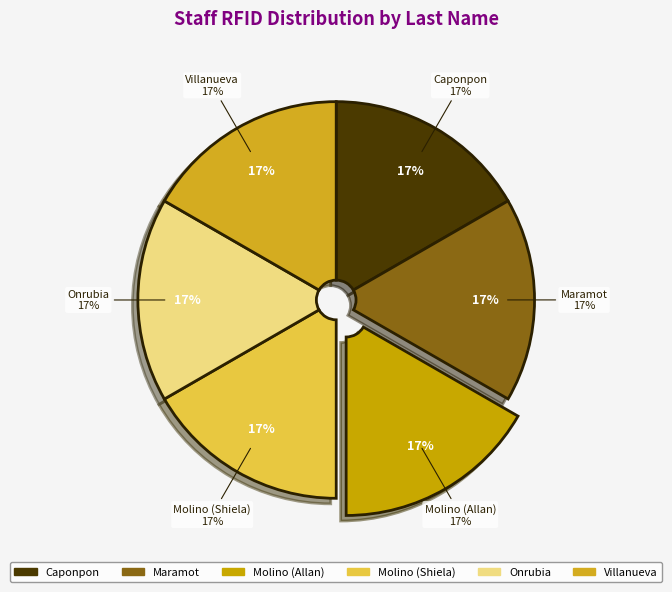

Which slice is the smallest?

Maramot